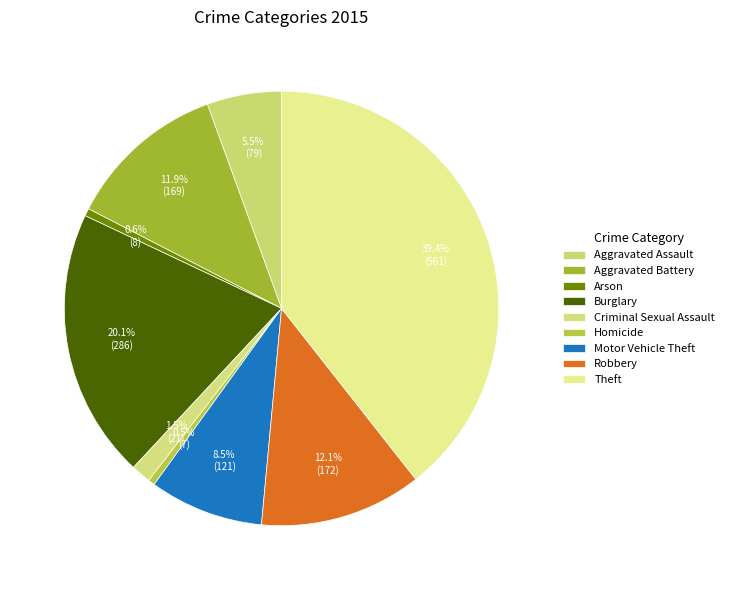

Count the number of slices in the pie.

9